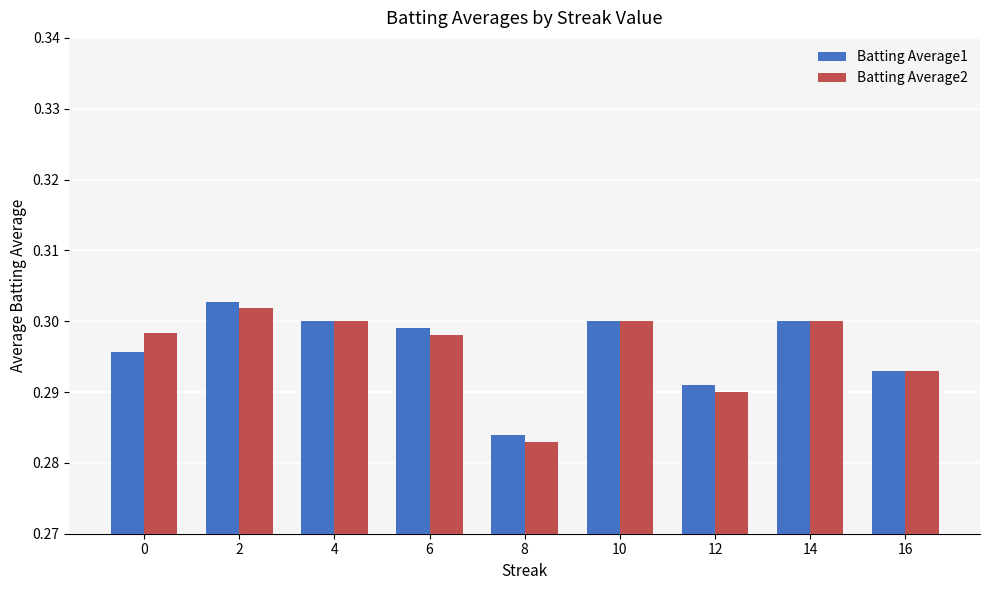

How many Batting Average1 values are between 0 and 1?

9